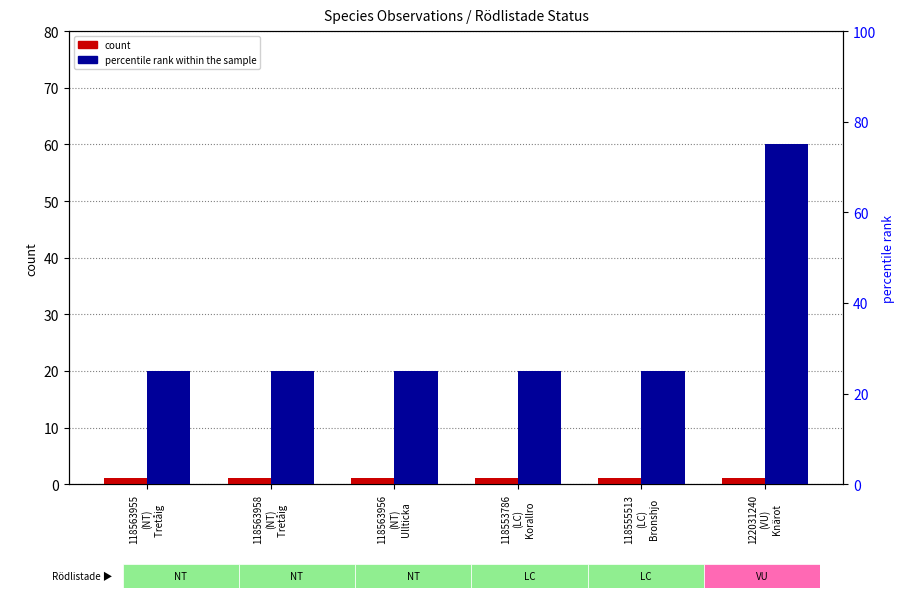

True or false: percentile rank within the sample has a value of 25 at 118563956
(NT)
Ullticka.

True